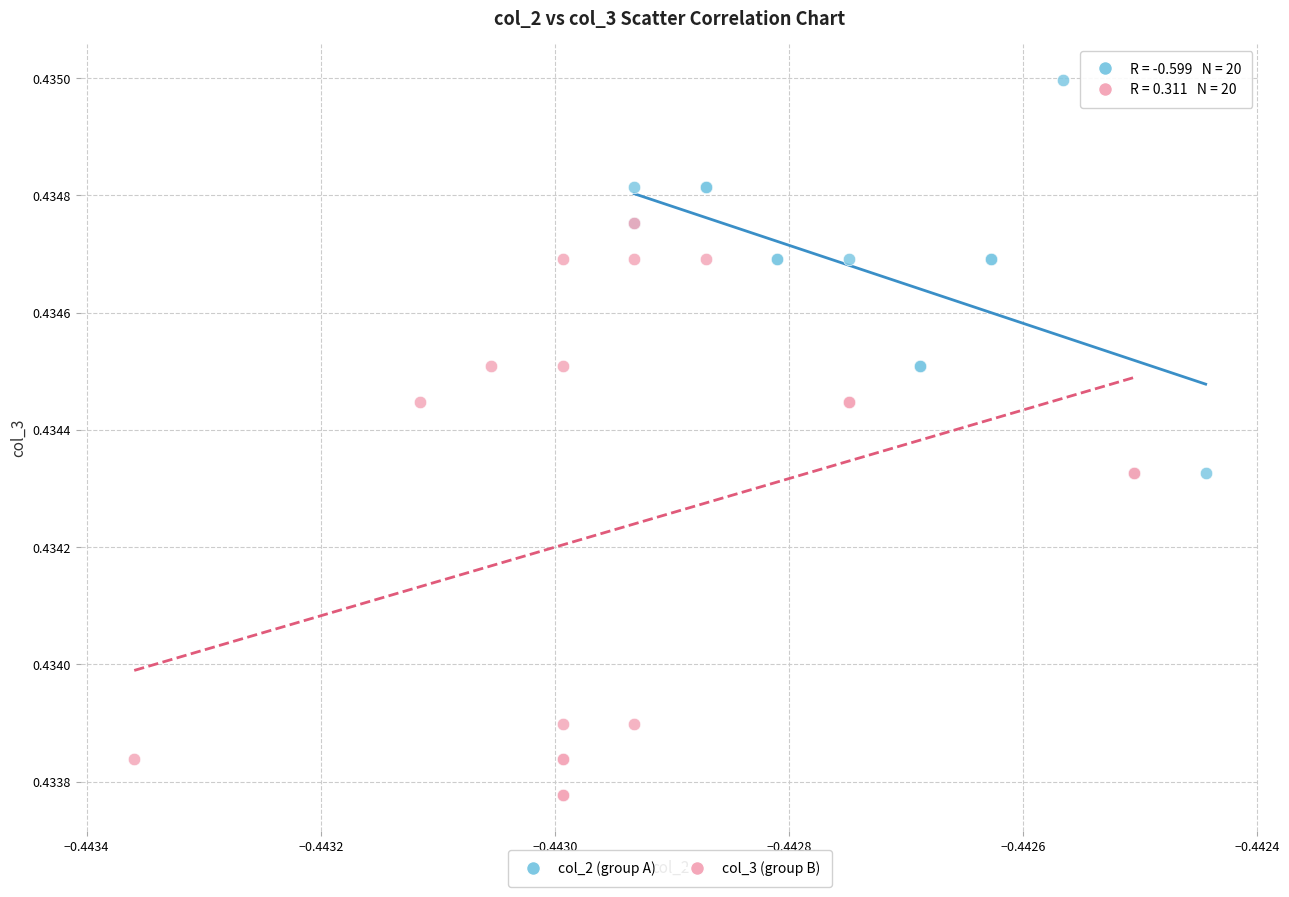

Which series reaches the maximum Y coordinate?

col_2 (group A)